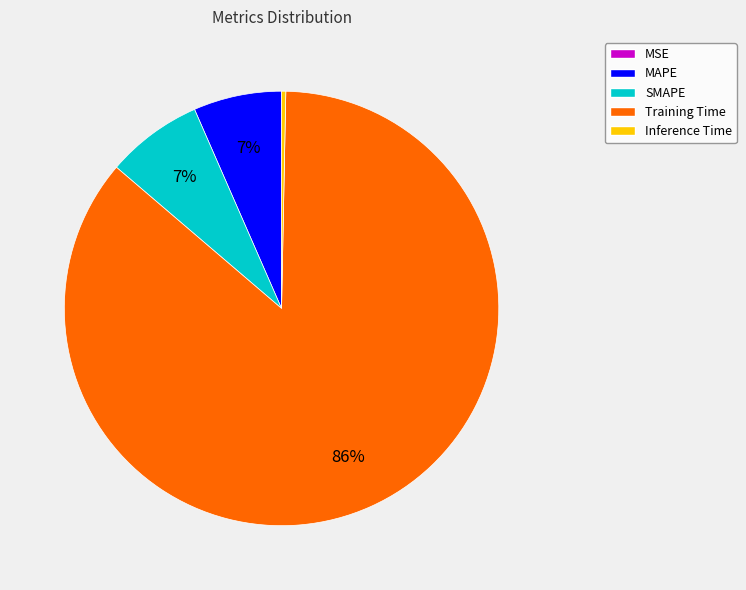

To the nearest percent, what is the difference between the largest and smallest slice percentages?

86%